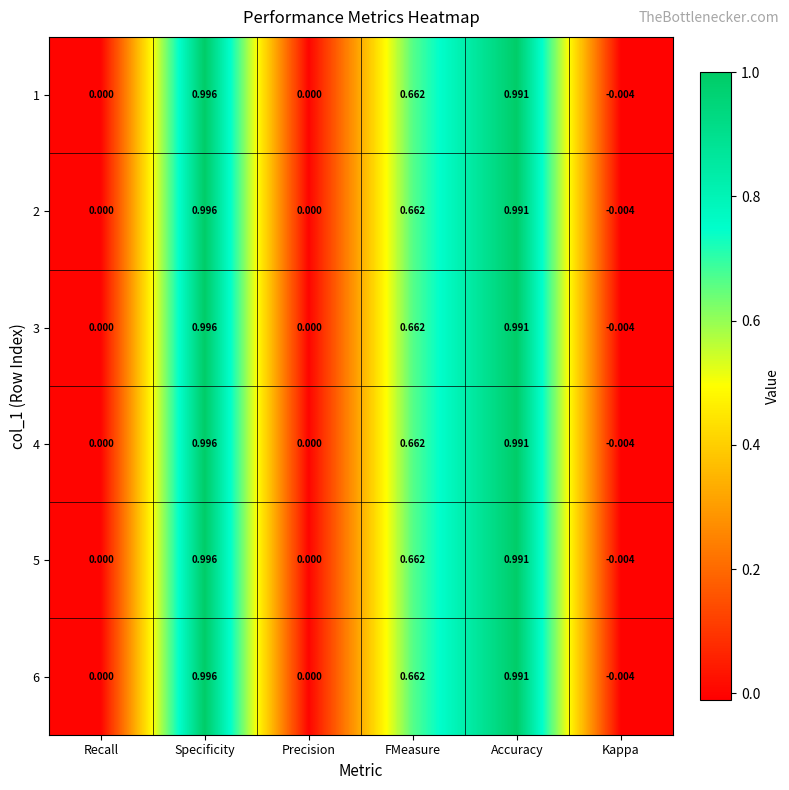

At which category is the sum across all series the highest?

Specificity